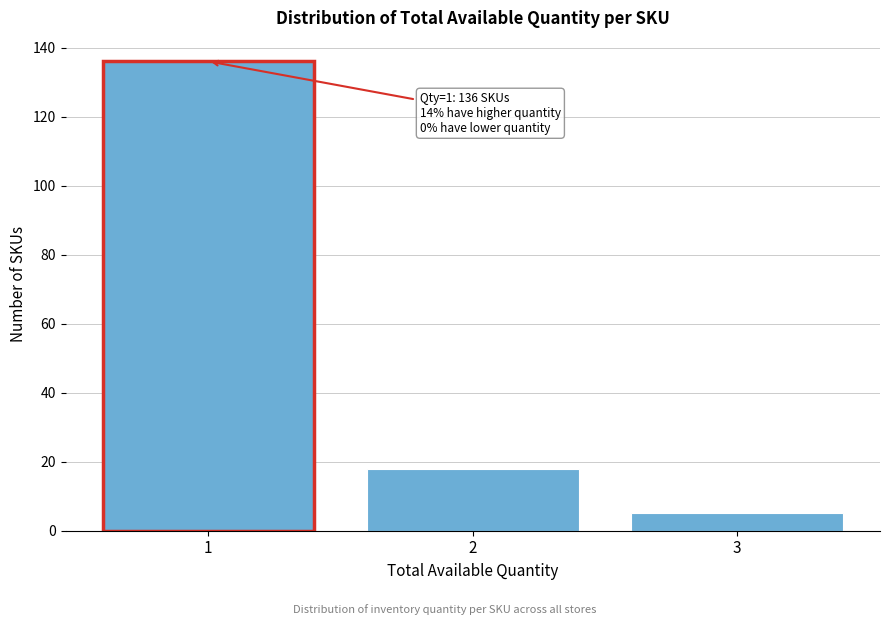

Reading left to right, list all the values displayed in this chart.

136	18	5